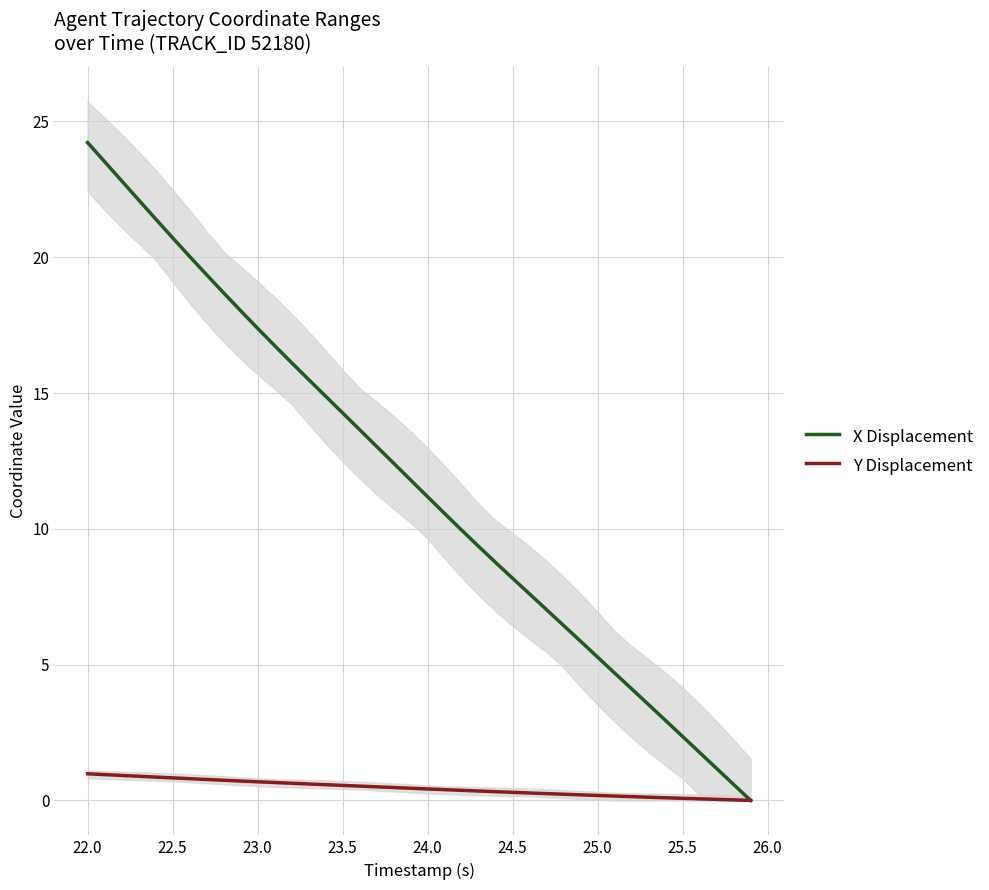

Where does the X Displacement series first go above 11?

22.0